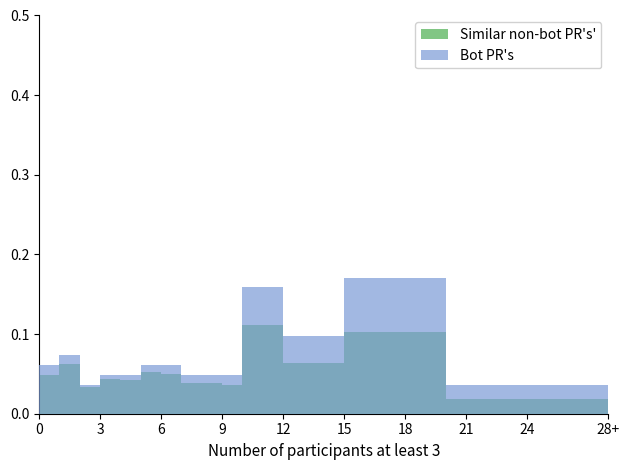

What is the difference between the maximum and minimum values in the Bot PR's series?

0.1